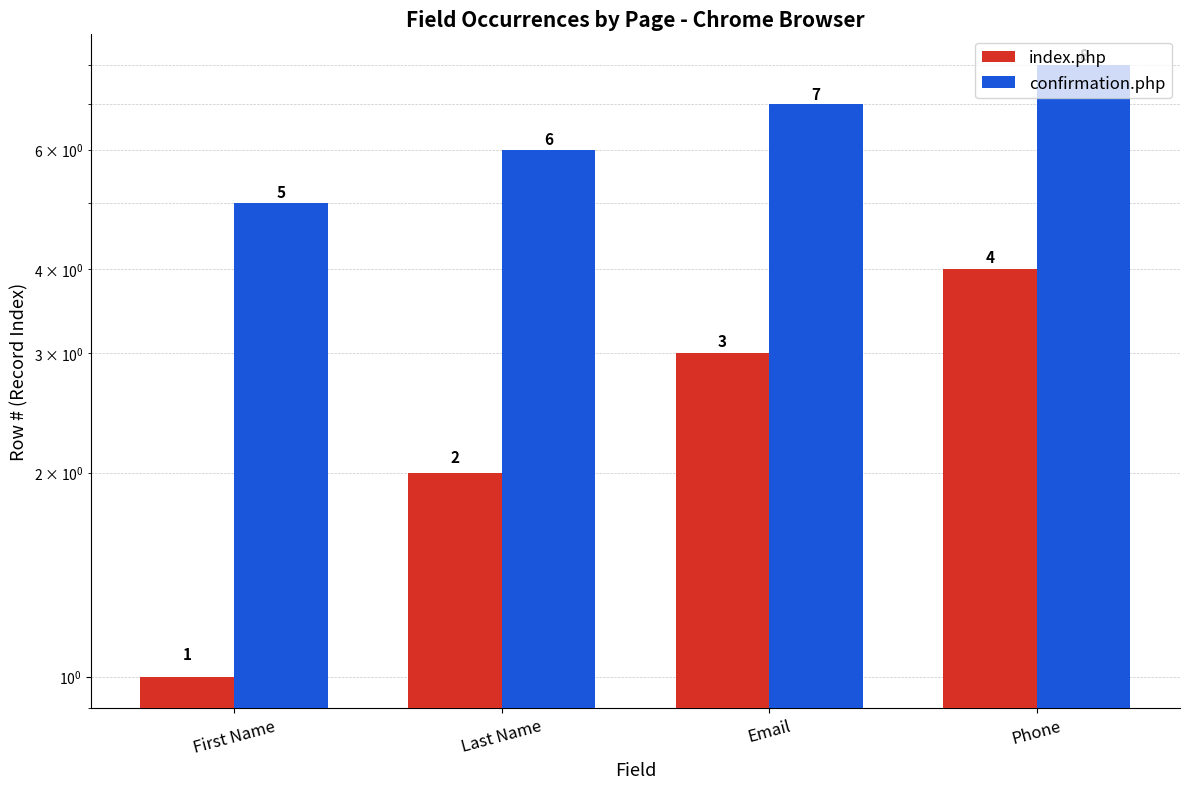

What is the sum of the confirmation.php values at First Name and Last Name?

11